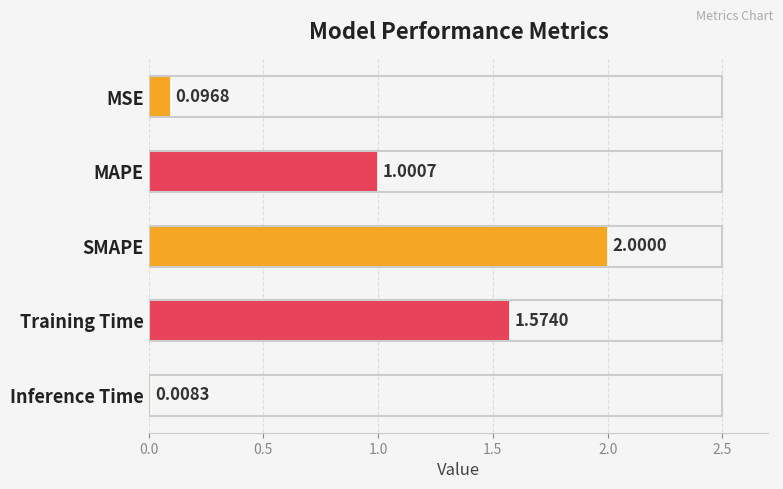

What is the average value?

0.9